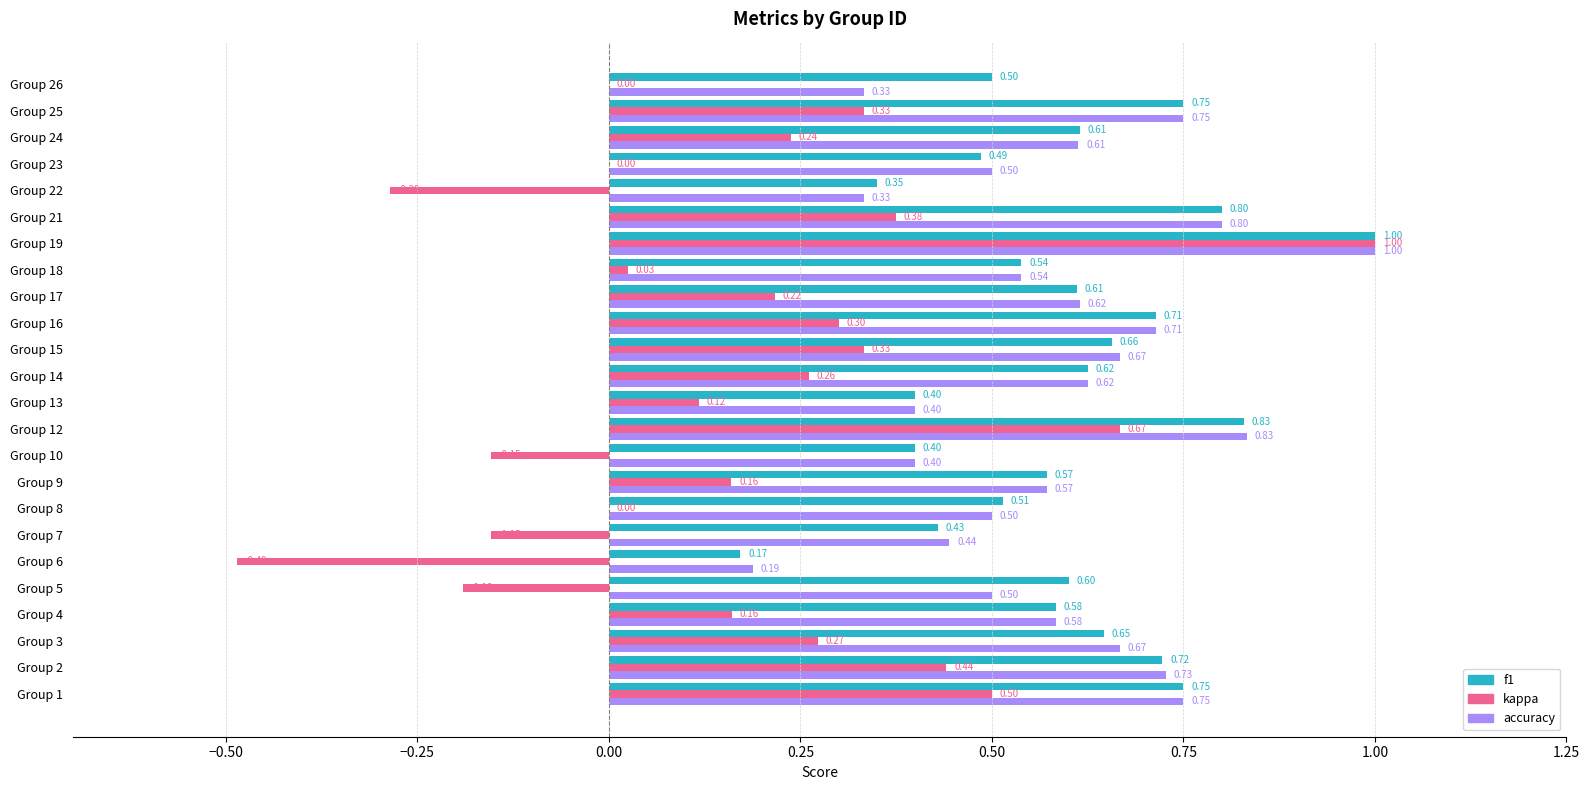

Which series changed the most between Group 6 and Group 16?

kappa